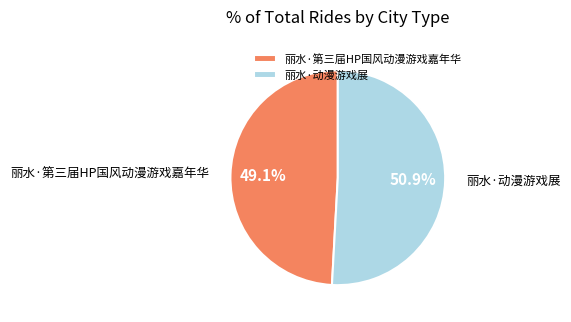

Rank the categories by value from highest to lowest.

丽水·动漫游戏展, 丽水·第三届HP国风动漫游戏嘉年华